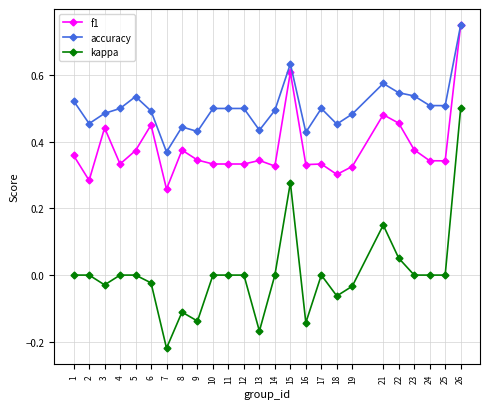

At which category does accuracy reach its first local valley?

2